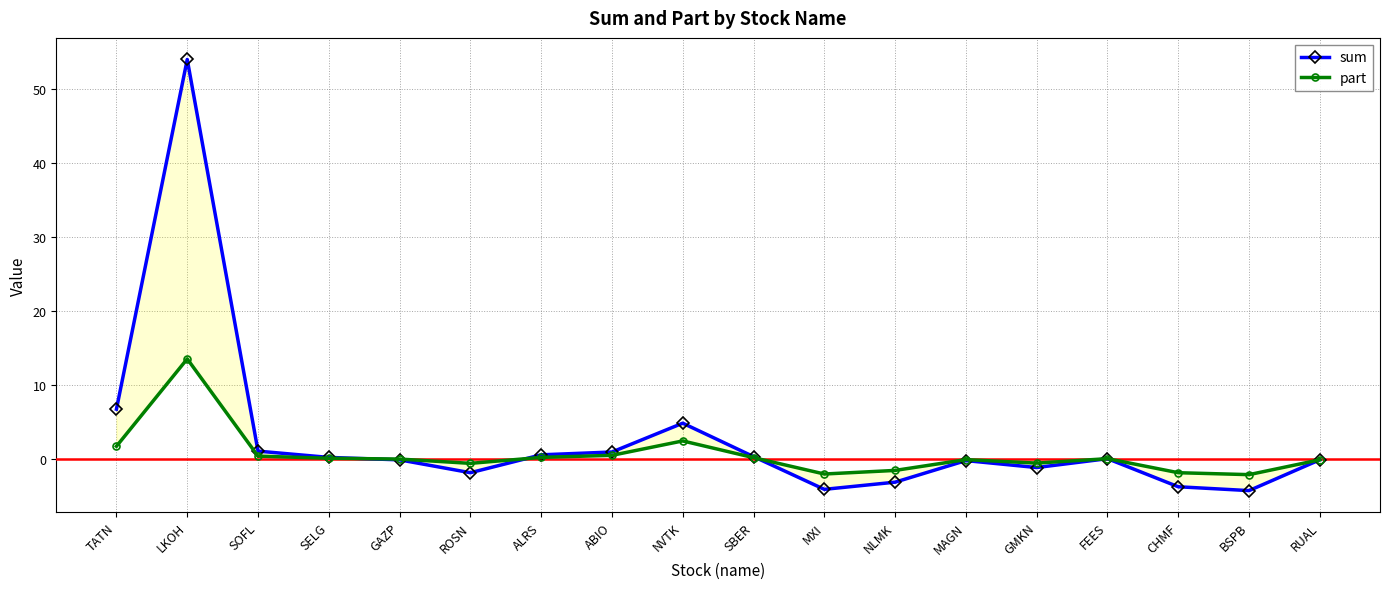

Reading right to left, extract all data points from this chart.

sum: RUAL=-0.1	BSPB=-4.3	CHMF=-3.8	FEES=-0.0	GMKN=-1.2	MAGN=-0.3	NLMK=-3.2	MXI=-4.1	SBER=0.3	NVTK=4.8	ABIO=0.9	ALRS=0.5	ROSN=-1.9	GAZP=-0.2	SELG=0.2	SOFL=1.0	LKOH=54.0	TATN=6.7
part: RUAL=-0.1	BSPB=-2.2	CHMF=-1.9	FEES=-0.0	GMKN=-0.6	MAGN=-0.1	NLMK=-1.6	MXI=-2.1	SBER=0.1	NVTK=2.4	ABIO=0.5	ALRS=0.2	ROSN=-0.6	GAZP=-0.1	SELG=0.1	SOFL=0.3	LKOH=13.5	TATN=1.7